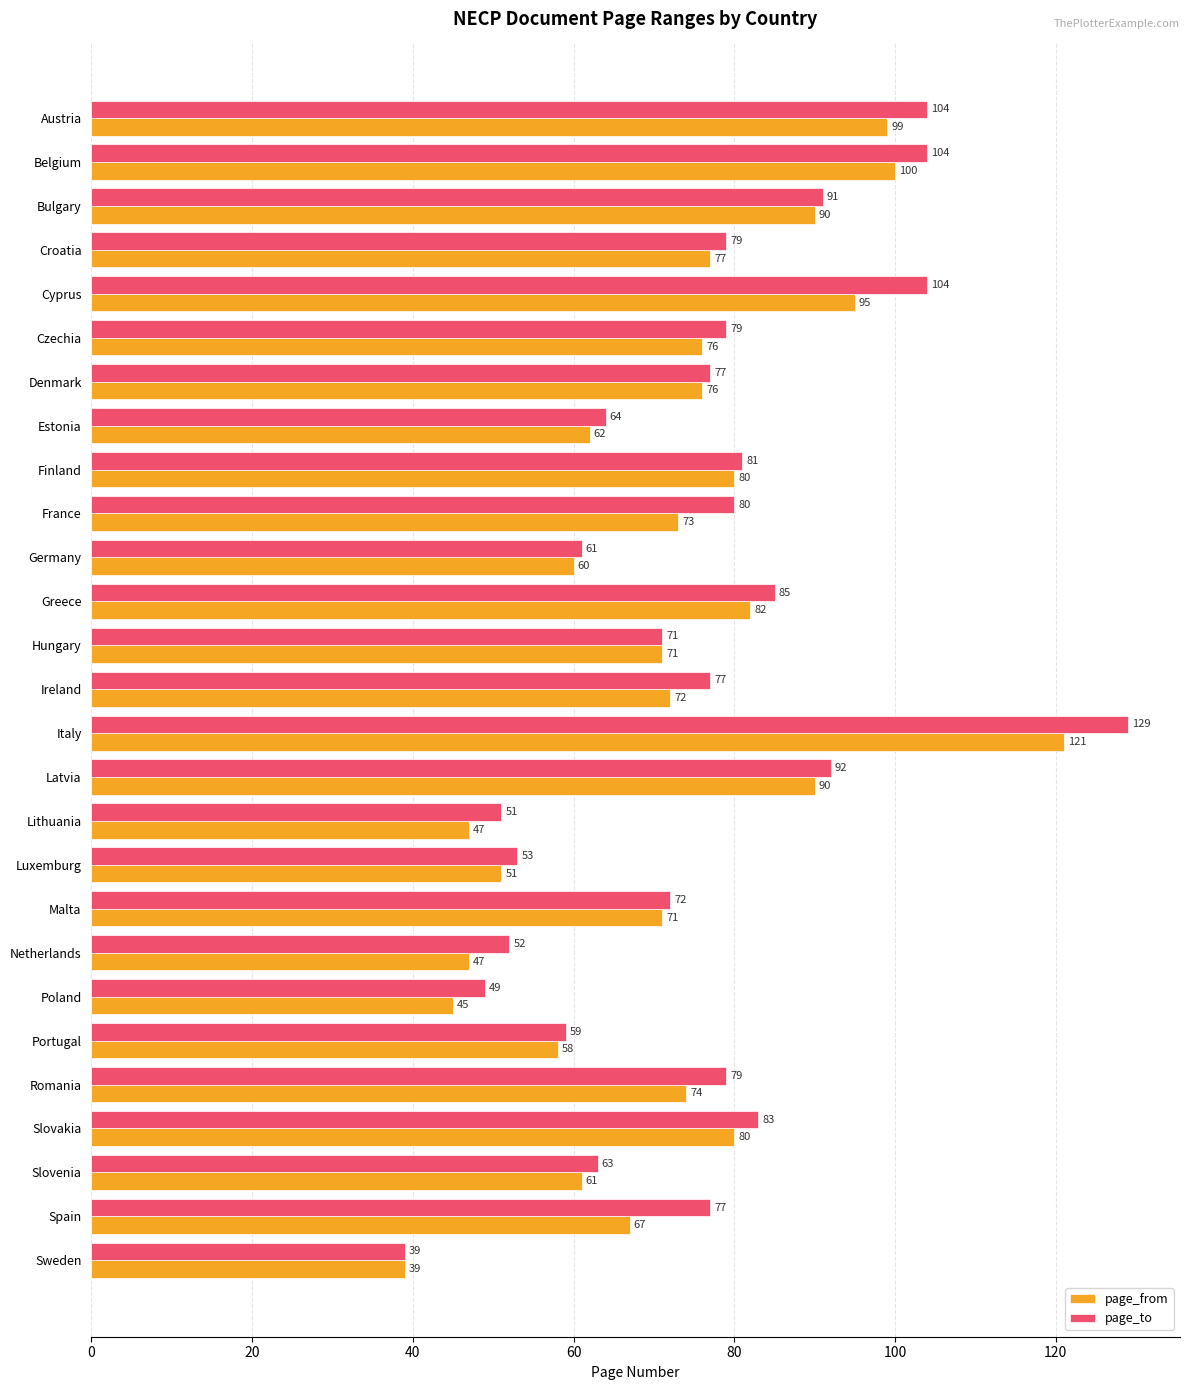

What is the lowest value of the page_from series?

39